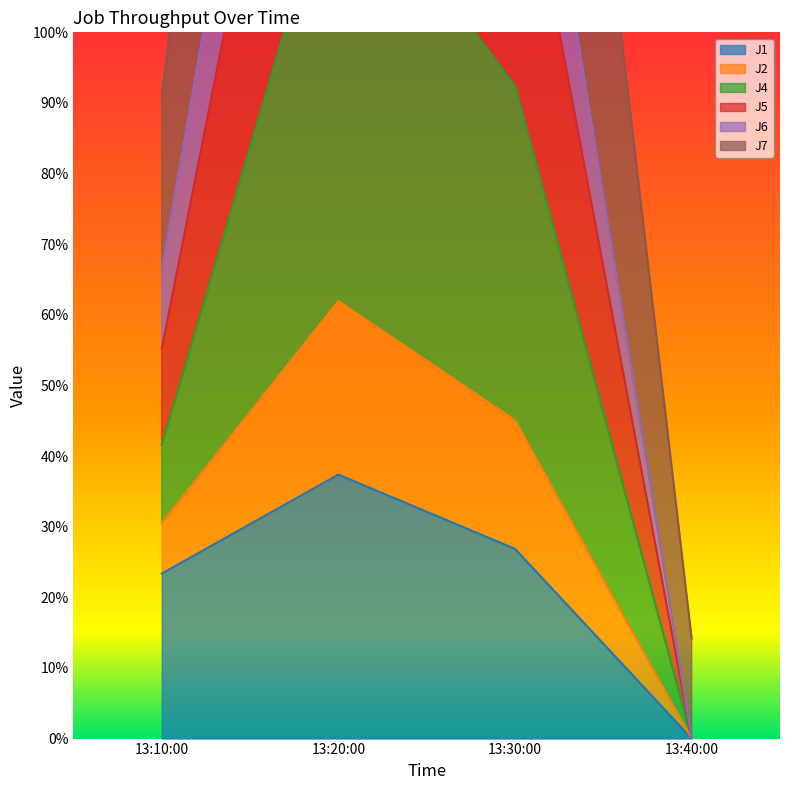

True or false: J5 and J6 intersect in this chart.

False